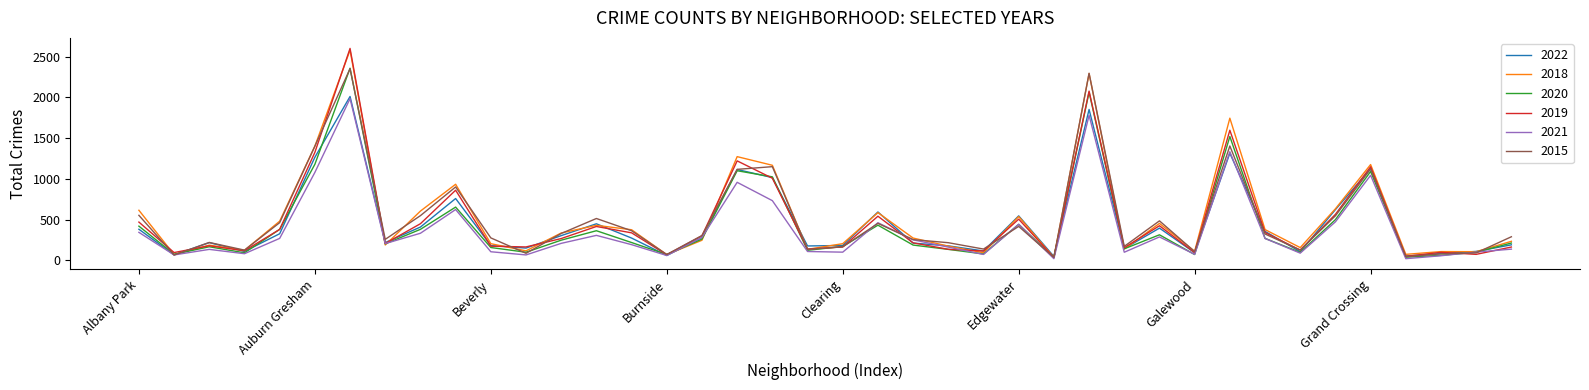

What are all the series names shown in the legend?

2022, 2018, 2020, 2019, 2021, 2015